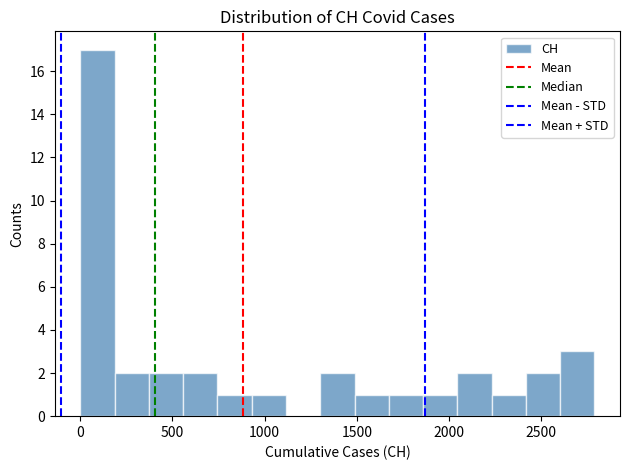

Around what value on the x-axis is the tallest bar? Give the approximate position of its centre, as read against the axis.

100